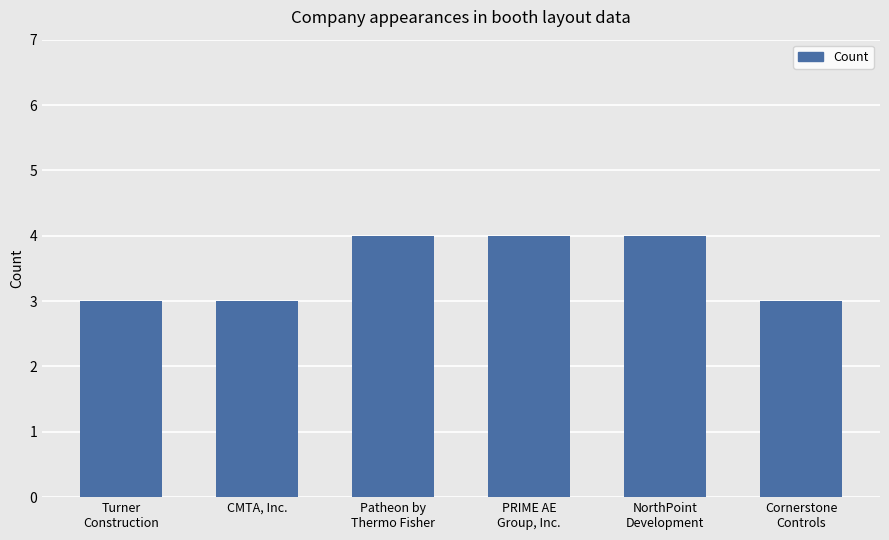

Reading right to left, transcribe all the data shown in this chart.

Cornerstone
Controls=3	NorthPoint
Development=4	PRIME AE
Group, Inc.=4	Patheon by
Thermo Fisher=4	CMTA, Inc.=3	Turner
Construction=3